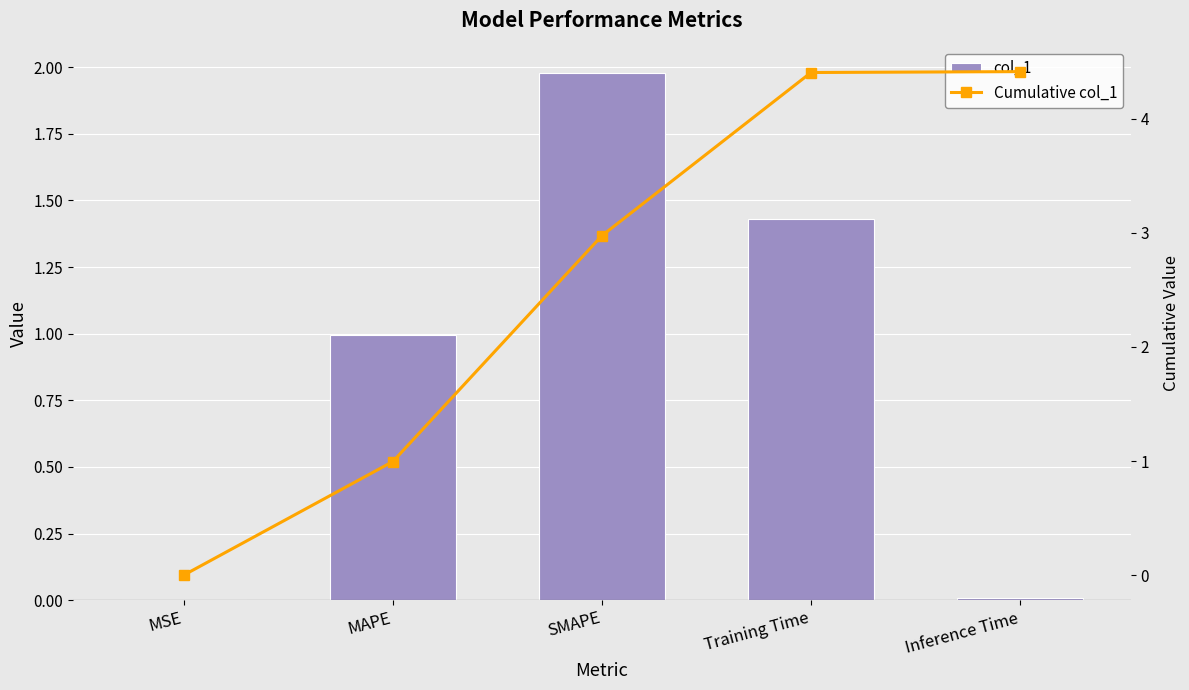

Is the value of Cumulative col_1 at Training Time greater than the value of col_1 at Training Time?

Yes